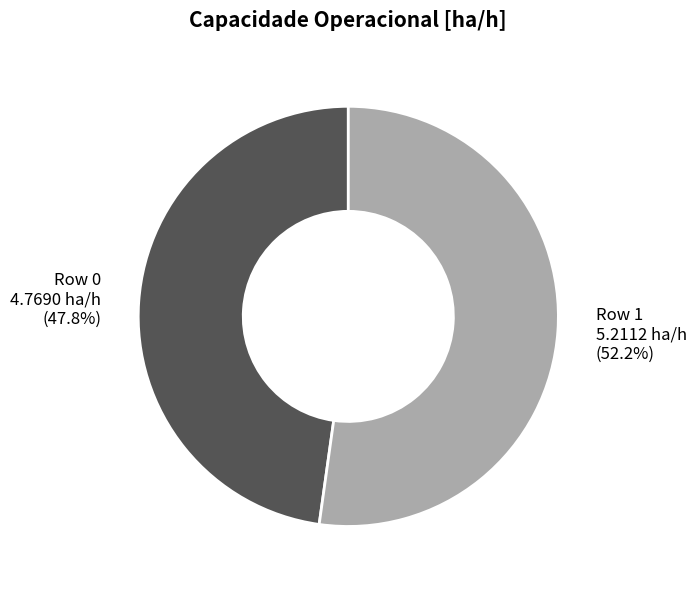

What percentage is the Row 1 slice, to the nearest percent?

52%